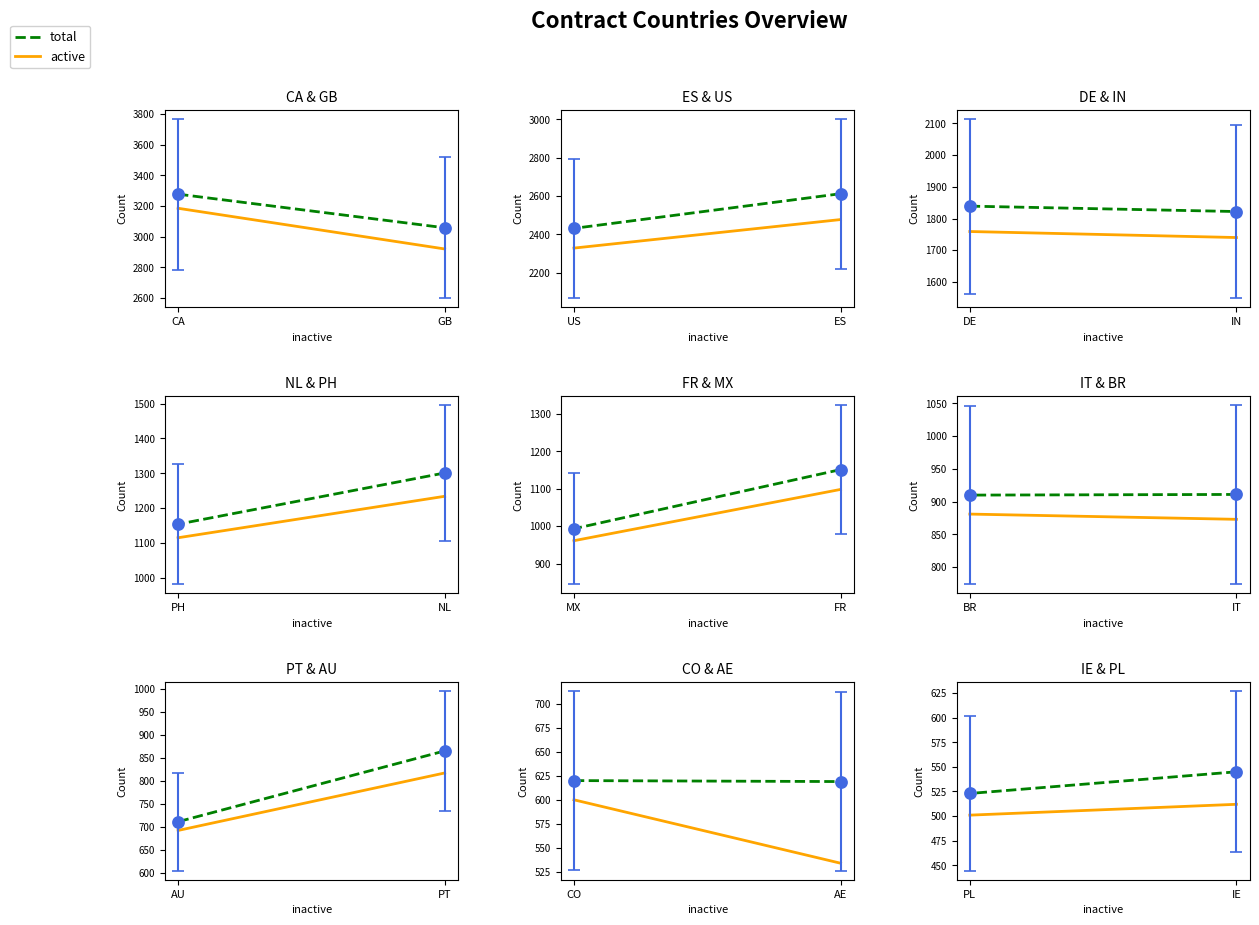

Which series has the largest total across all categories?

total